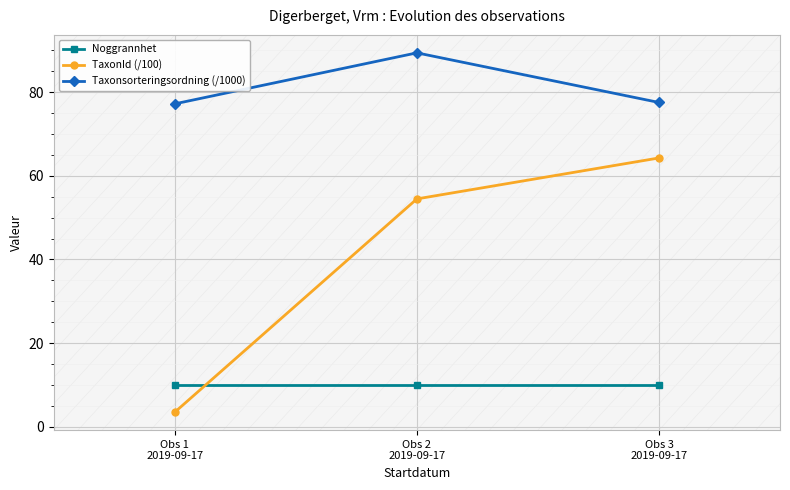

Reading right to left, transcribe all the data shown in this chart.

Noggrannhet: 10.0	10.0	10.0
TaxonId (/100): 64.2	54.5	3.5
Taxonsorteringsordning (/1000): 77.5	89.4	77.2